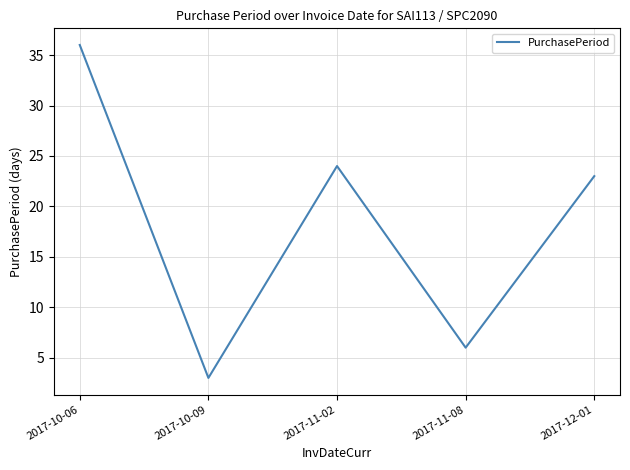

What is the average value?

18